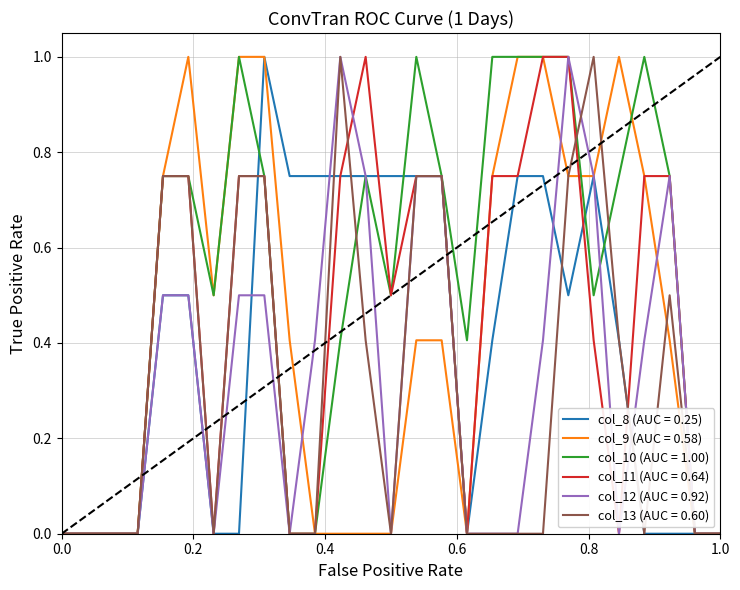

Which series has the largest total across all categories?

col_10 (AUC = 1.00)